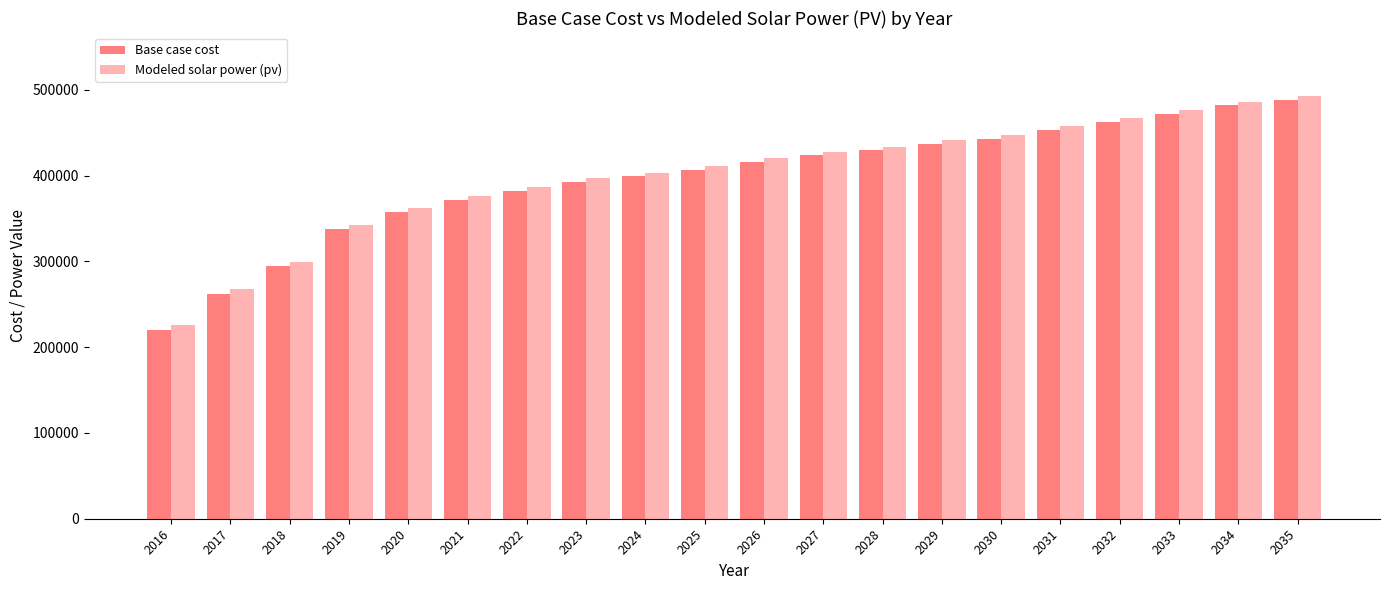

Reading left to right, extract all data points from this chart.

Base case cost: 2016=220429.9	2017=262538.6	2018=294465.2	2019=337340.7	2020=357774.5	2021=371863.8	2022=382623.3	2023=392361.1	2024=399249.1	2025=407162.8	2026=416466.0	2027=423784.1	2028=429449.3	2029=437439.1	2030=443116.2	2031=453164.6	2032=462543.5	2033=472298.8	2034=482347.7	2035=488377.0
Modeled solar power (pv): 2016=226281.0	2017=268024.4	2018=299689.1	2019=342210.5	2020=362487.8	2021=376483.9	2022=387186.0	2023=396884.8	2024=403751.4	2025=411636.0	2026=420894.2	2027=428184.7	2028=433831.2	2029=441786.5	2030=447454.1	2031=457461.6	2032=466800.3	2033=476516.3	2034=486519.1	2035=492534.2